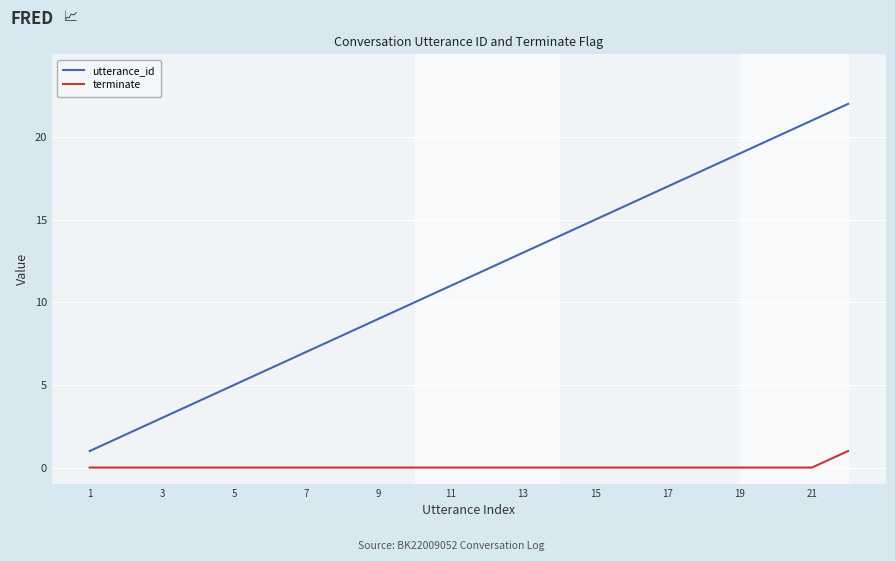

What is the lowest value of the utterance_id series?

1